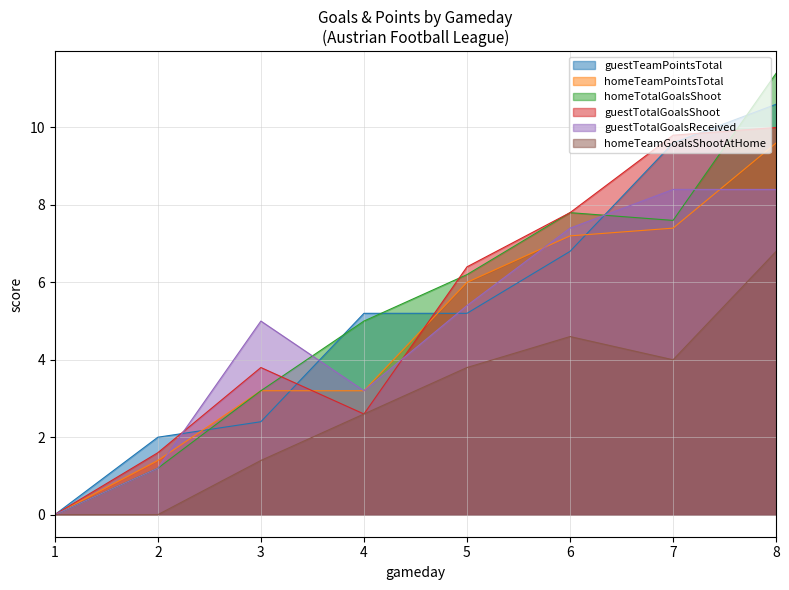

List the series in order of their peak value, highest first.

homeTotalGoalsShoot, guestTeamPointsTotal, guestTotalGoalsShoot, homeTeamPointsTotal, guestTotalGoalsReceived, homeTeamGoalsShootAtHome